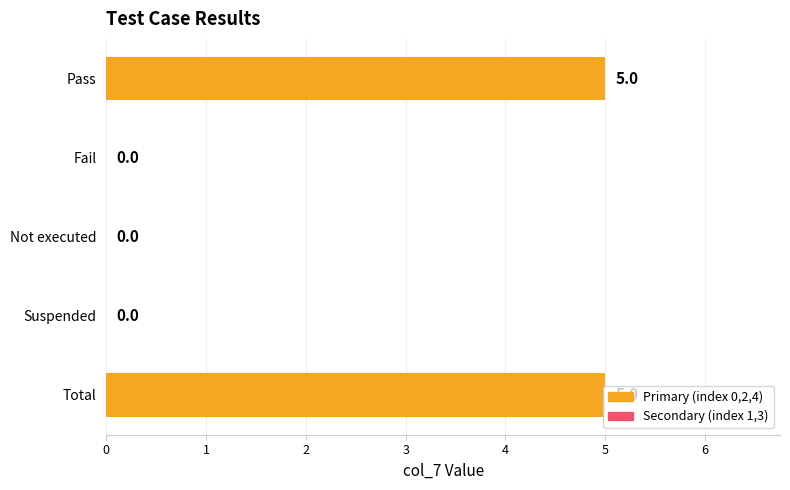

Is it true that the value at Pass is 5?

True